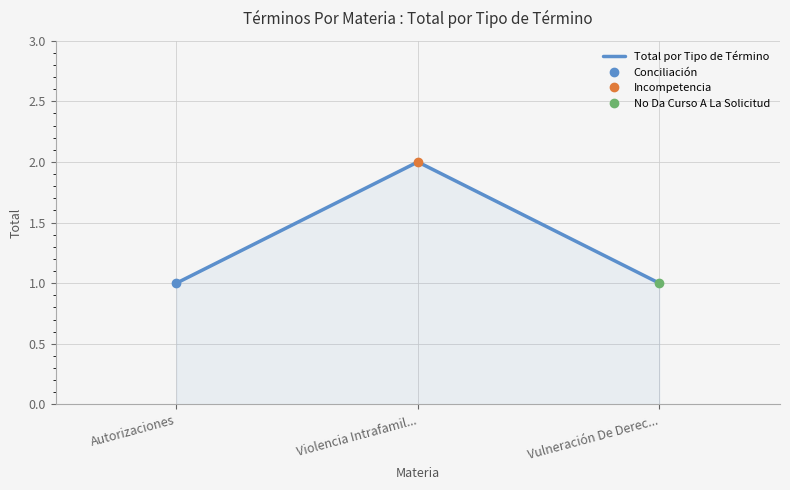

What is the change in value from Violencia Intrafamil... to Vulneración De Derec...?

-1